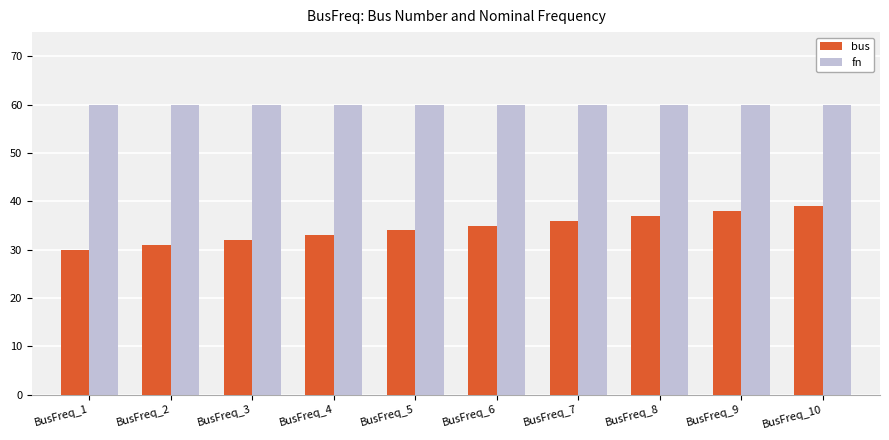

List the series in order of their overall mean, lowest first.

bus, fn